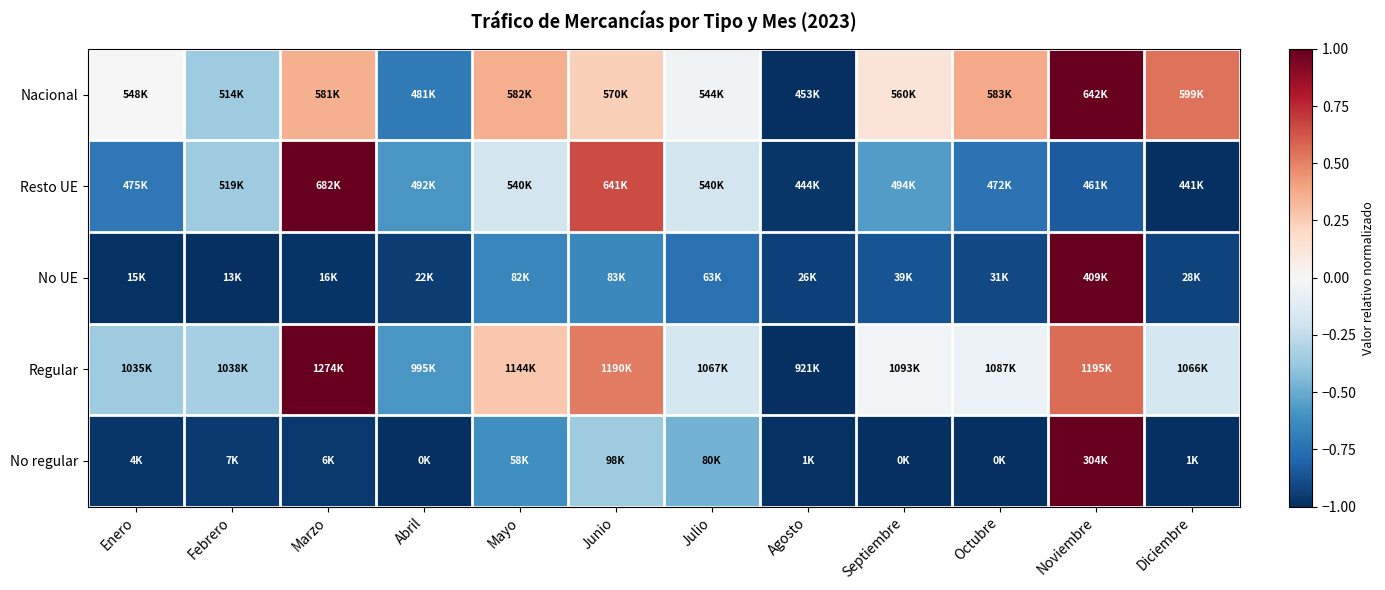

Reading left to right, list all the values displayed in this chart.

Nacional: Enero=0.0	Febrero=-0.4	Marzo=0.4	Abril=-0.7	Mayo=0.4	Junio=0.2	Julio=-0.0	Agosto=-1.0	Septiembre=0.1	Octubre=0.4	Noviembre=1.0	Diciembre=0.5
Resto UE: Enero=-0.7	Febrero=-0.4	Marzo=1.0	Abril=-0.6	Mayo=-0.2	Junio=0.7	Julio=-0.2	Agosto=-1.0	Septiembre=-0.6	Octubre=-0.7	Noviembre=-0.8	Diciembre=-1.0
No UE: Enero=-1.0	Febrero=-1.0	Marzo=-1.0	Abril=-1.0	Mayo=-0.7	Junio=-0.6	Julio=-0.7	Agosto=-0.9	Septiembre=-0.9	Octubre=-0.9	Noviembre=1.0	Diciembre=-0.9
Regular: Enero=-0.4	Febrero=-0.3	Marzo=1.0	Abril=-0.6	Mayo=0.3	Junio=0.5	Julio=-0.2	Agosto=-1.0	Septiembre=-0.0	Octubre=-0.1	Noviembre=0.6	Diciembre=-0.2
No regular: Enero=-1.0	Febrero=-1.0	Marzo=-1.0	Abril=-1.0	Mayo=-0.6	Junio=-0.4	Julio=-0.5	Agosto=-1.0	Septiembre=-1.0	Octubre=-1.0	Noviembre=1.0	Diciembre=-1.0